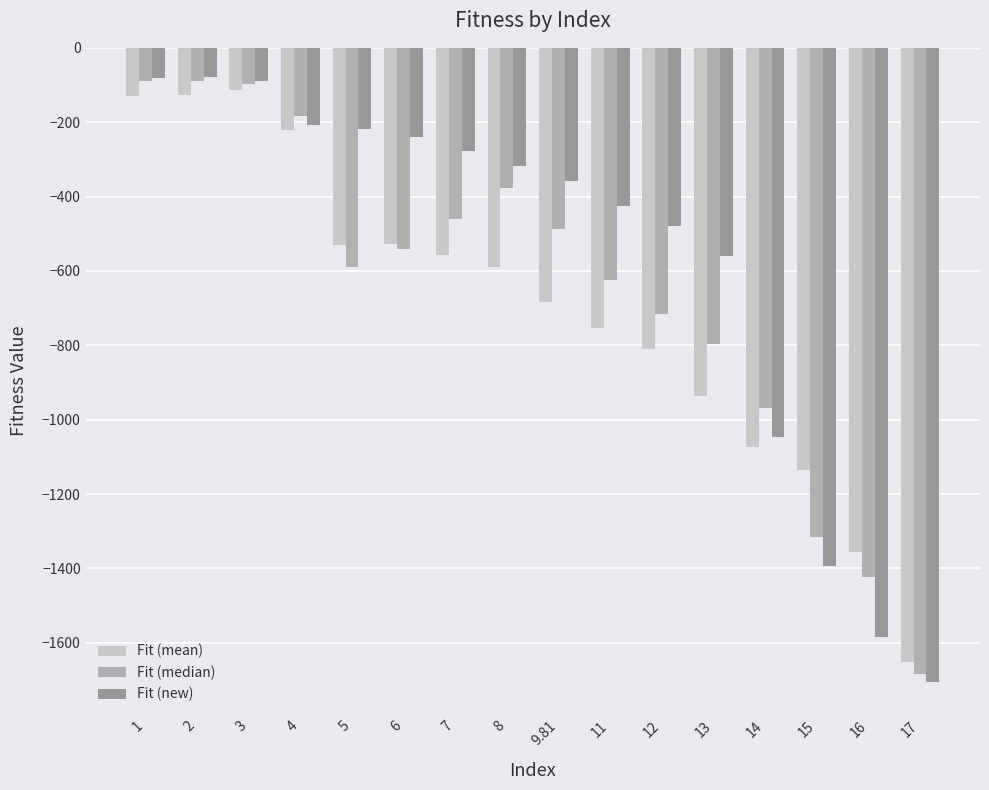

What value does the Fit (new) series have at 11?

-425.0